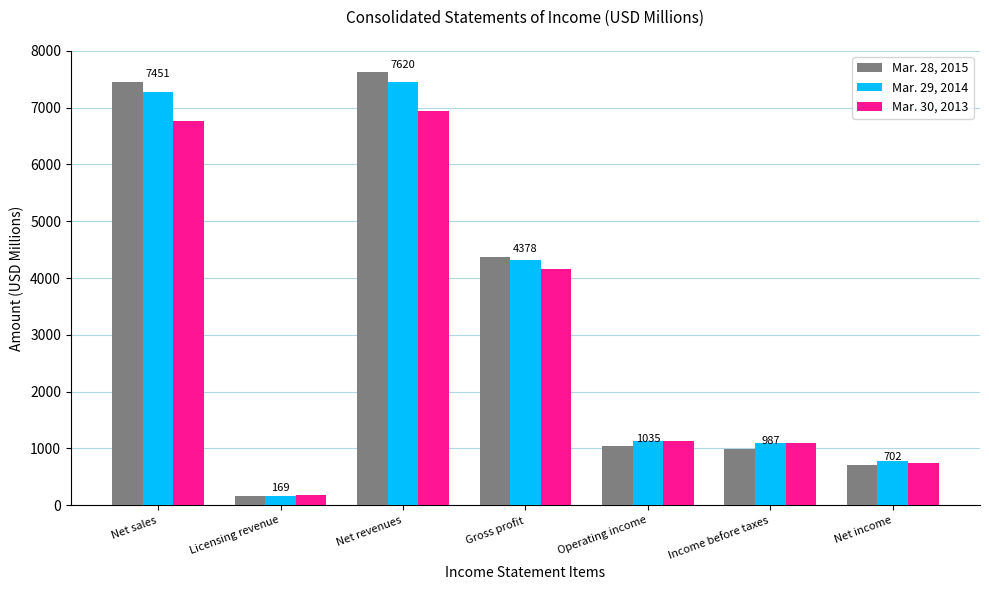

What is the difference between the second highest and minimum values in the Mar. 29, 2014 series?

7118